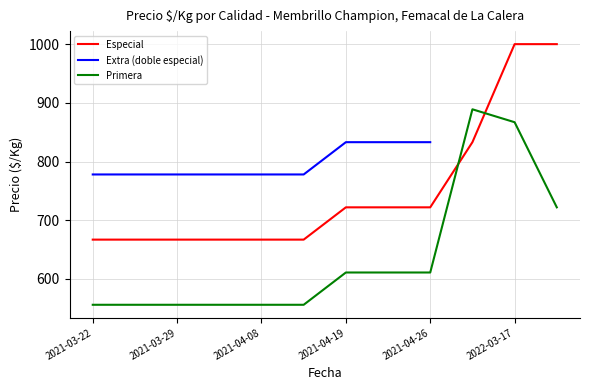

True or false: Primera has more than 0 interior local peaks.

True